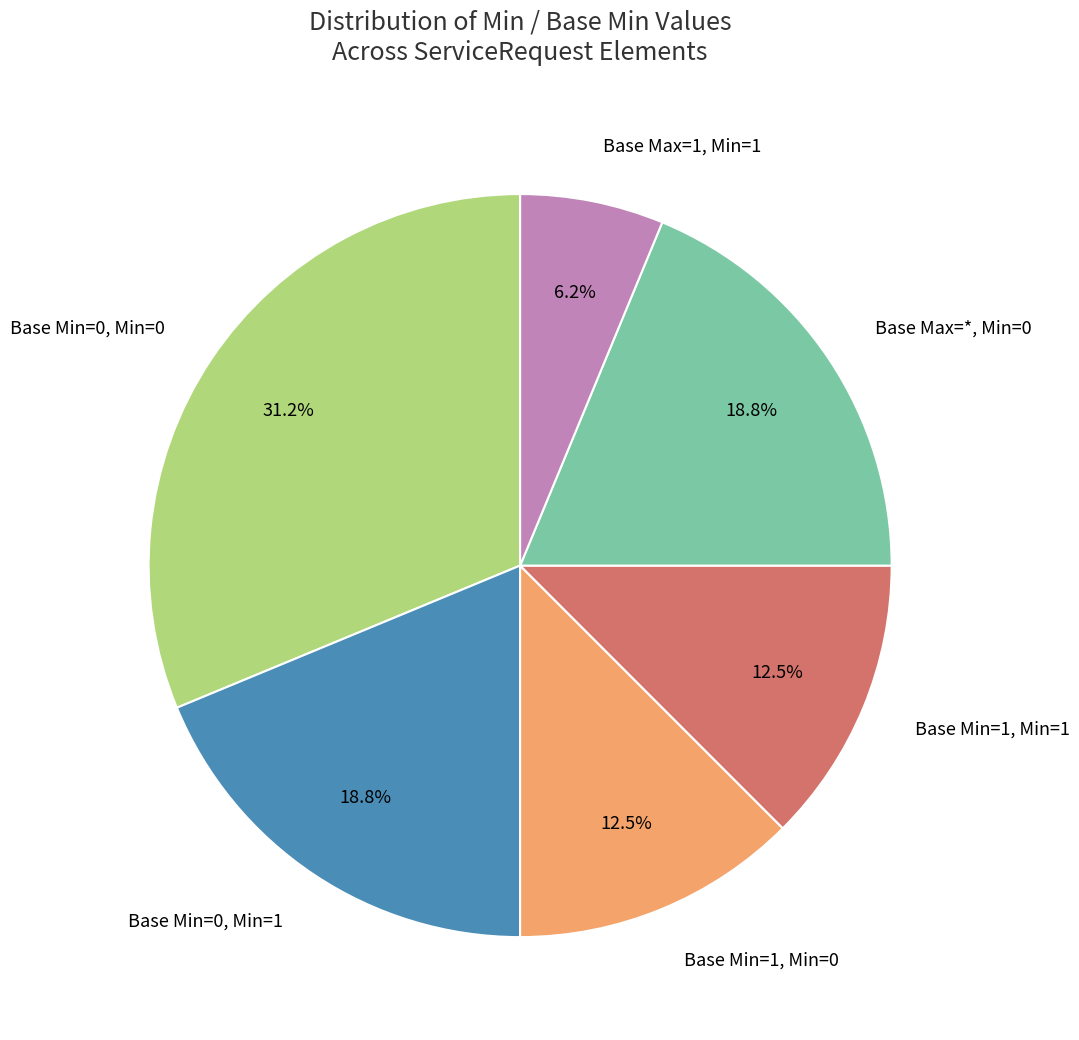

Between Base Min=1, Min=1 and Base Min=0, Min=1, which is larger?

Base Min=0, Min=1